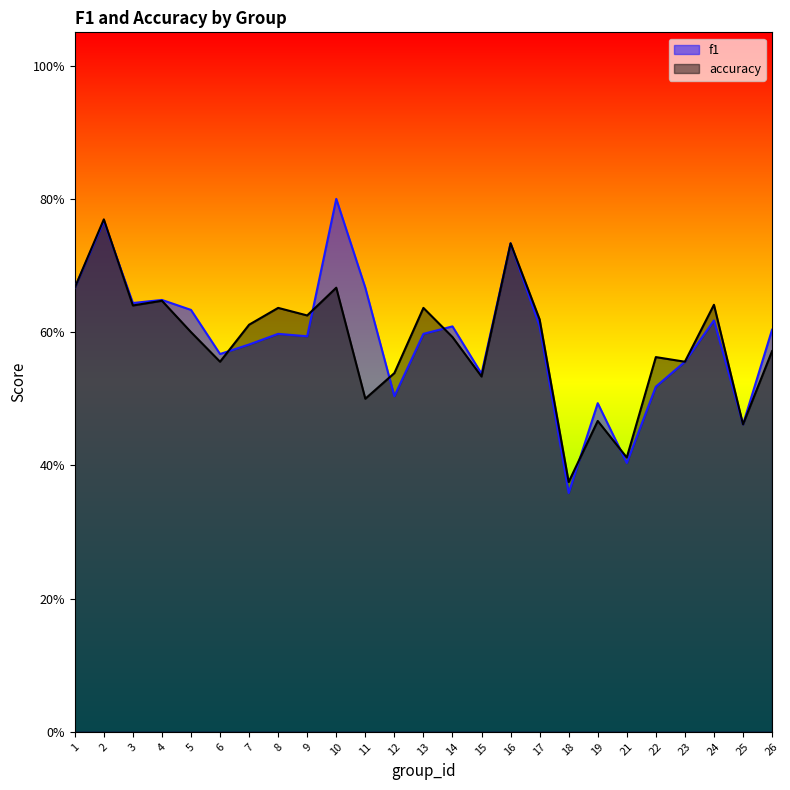

Count the f1 values in the range 0 to 1.

25